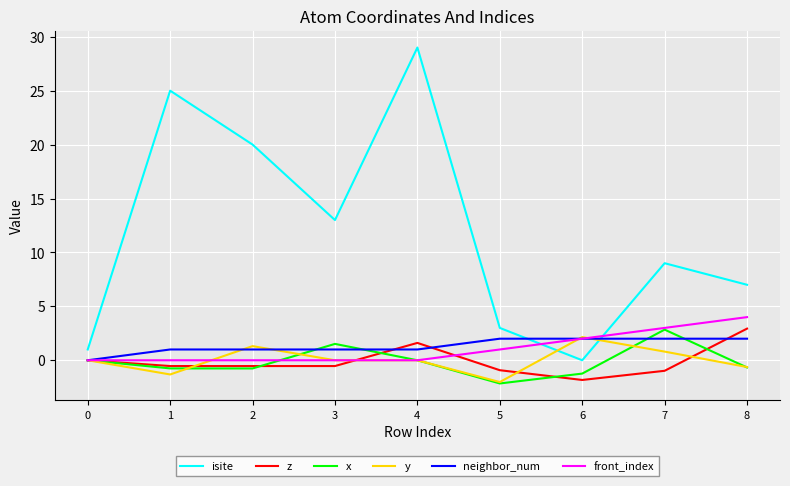

What is the spread (max minus min) of values at 7?

10.0